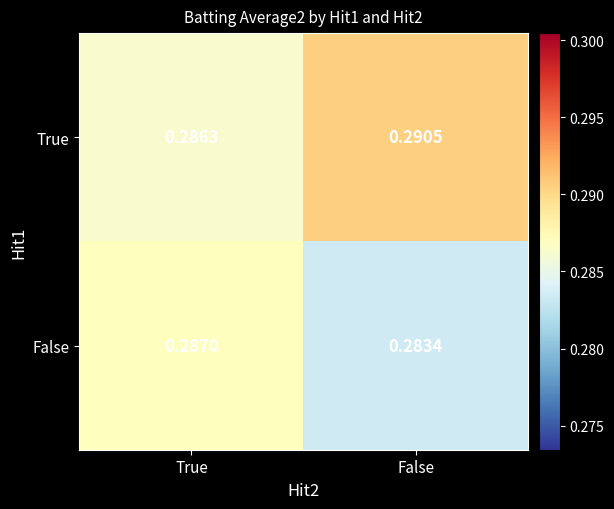

At which label does True reach its peak?

False